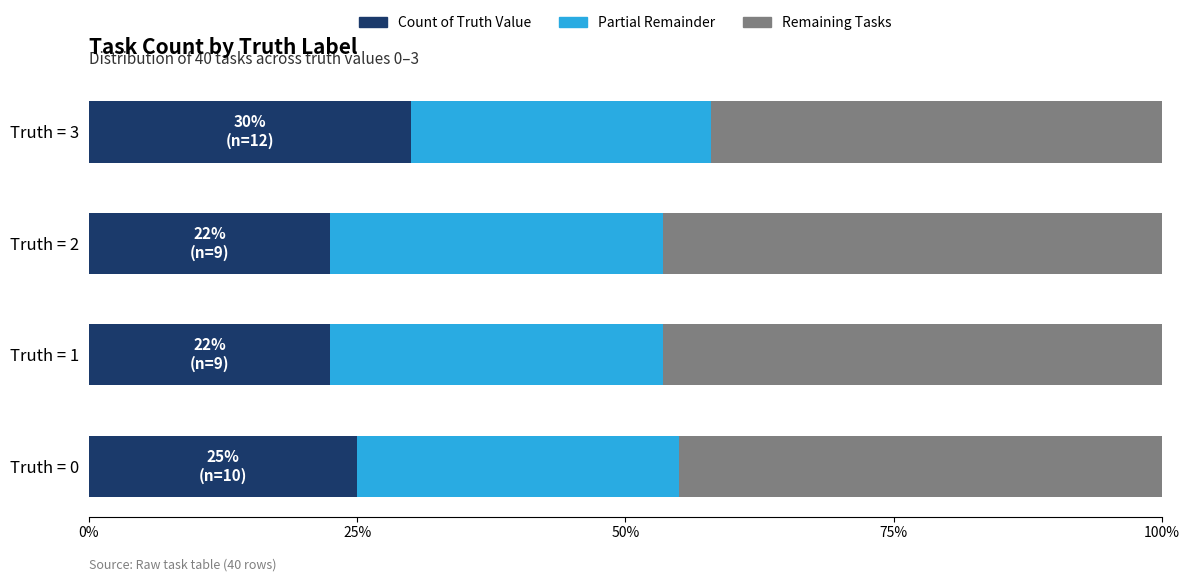

What is the sum of all Count of Truth Value values?

100.0